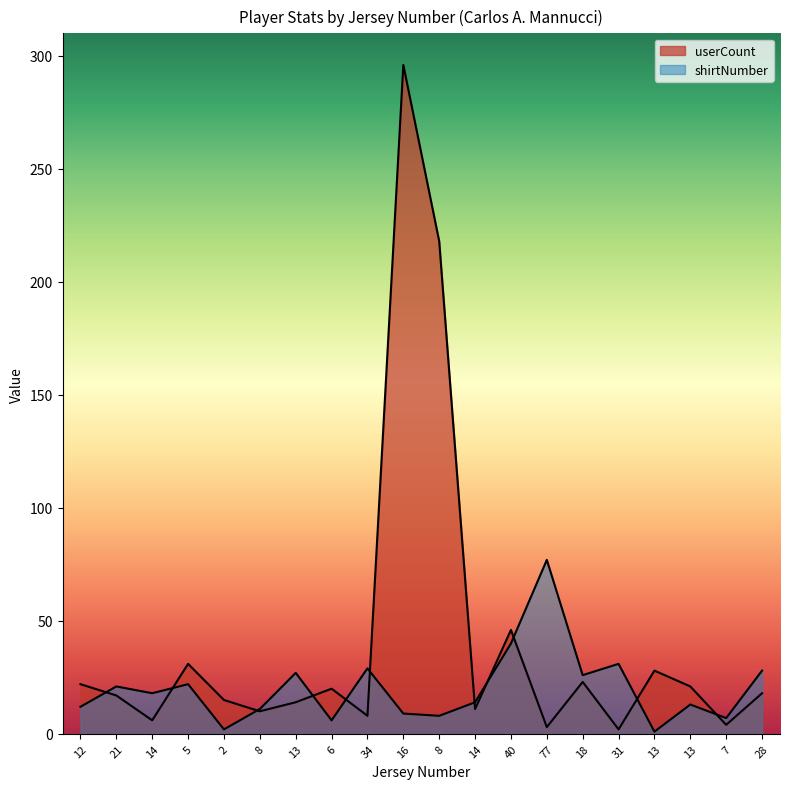

What is the total value across all series at 12?

34